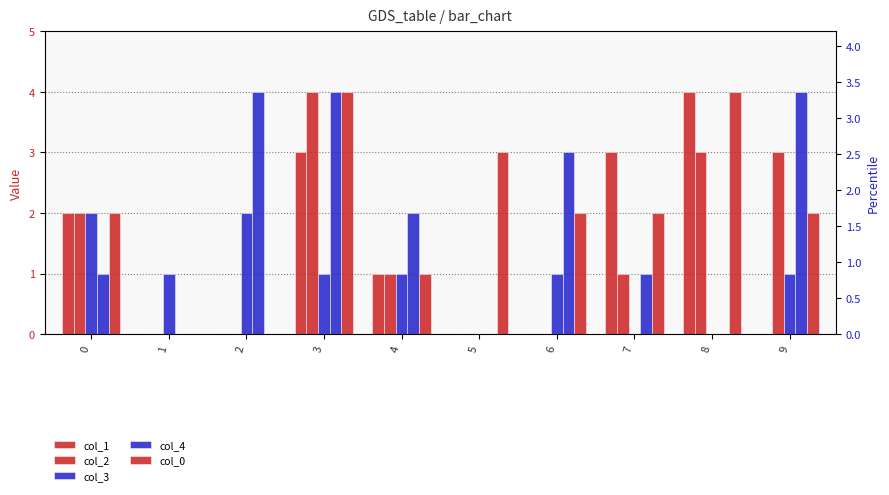

What is the difference between the second highest and minimum values in the col_0 series?

4